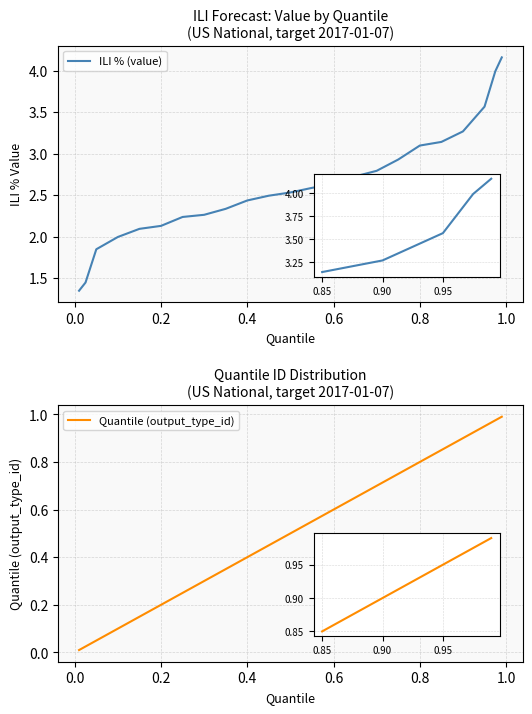

What is the average value of the ILI % (value) series?

2.6